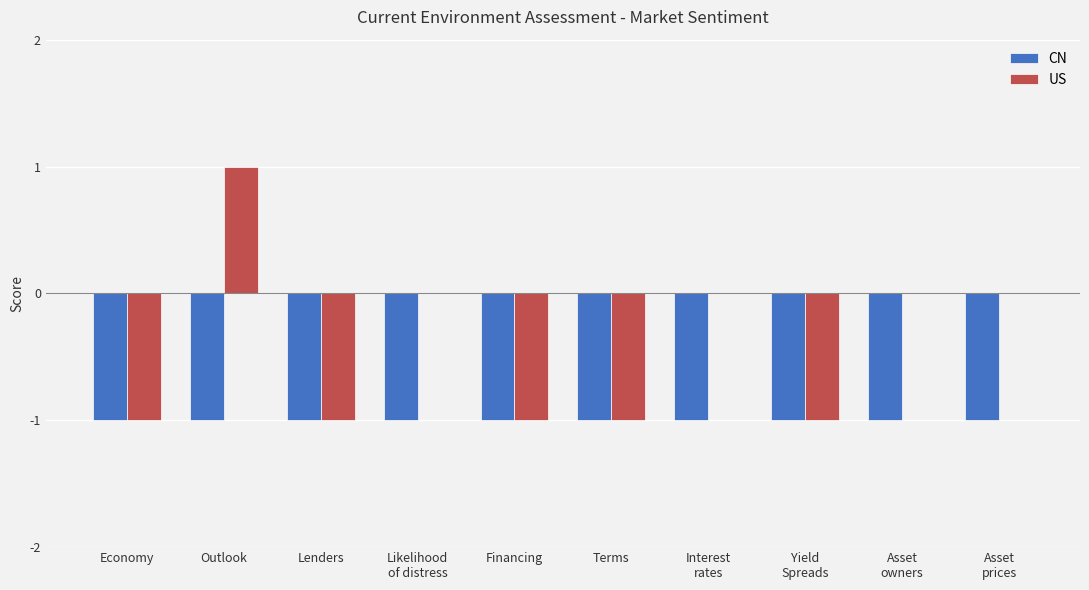

What is the sum of all CN values?

-10